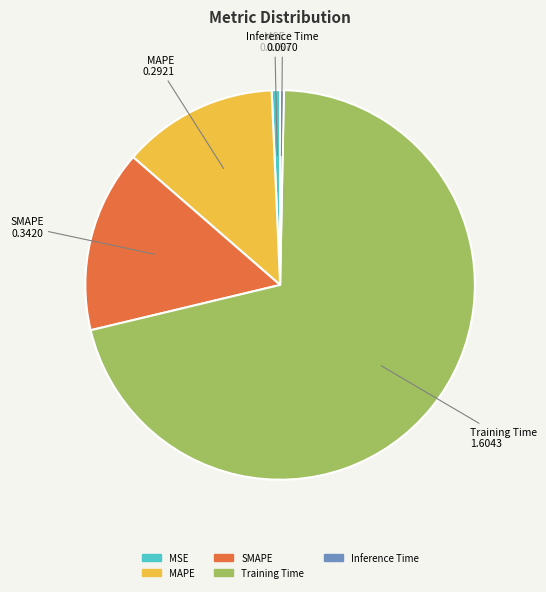

How many slices are in this pie chart?

5